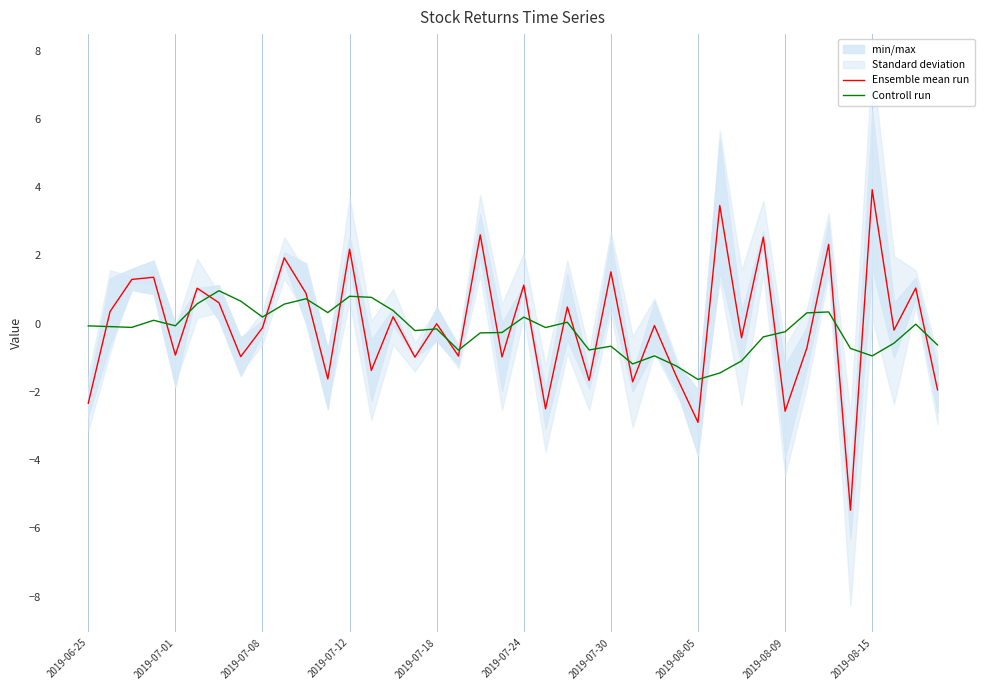

Is this an area chart (filled region under the line)?

No